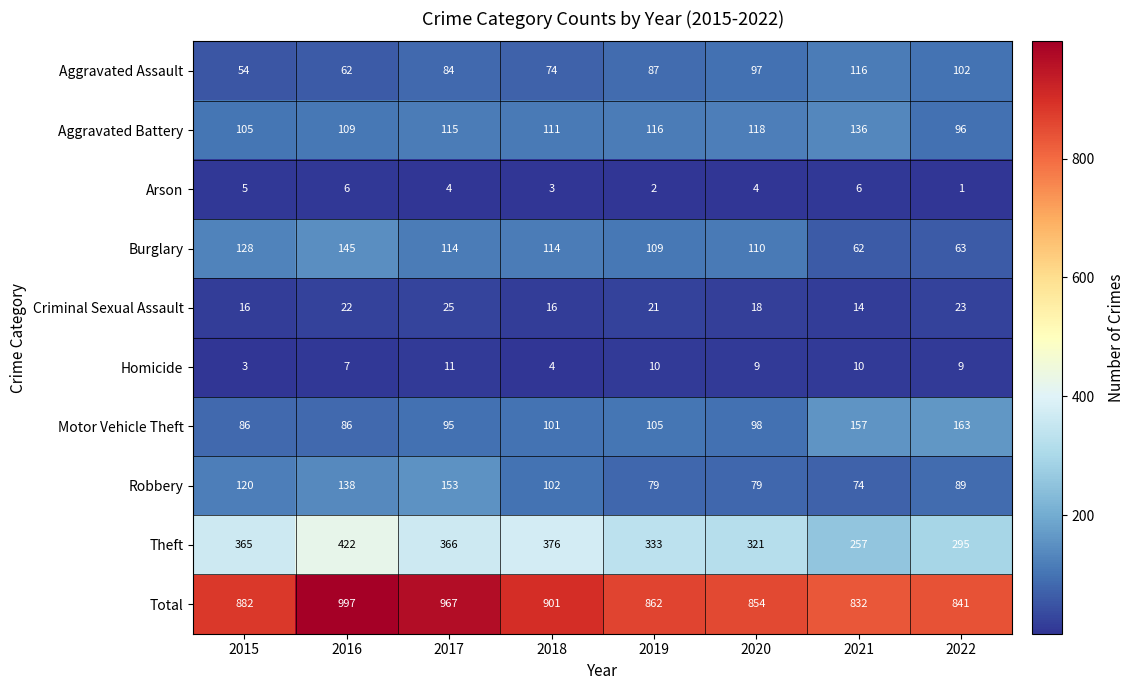

Is it true that Aggravated Battery equals 109 at 2016?

True